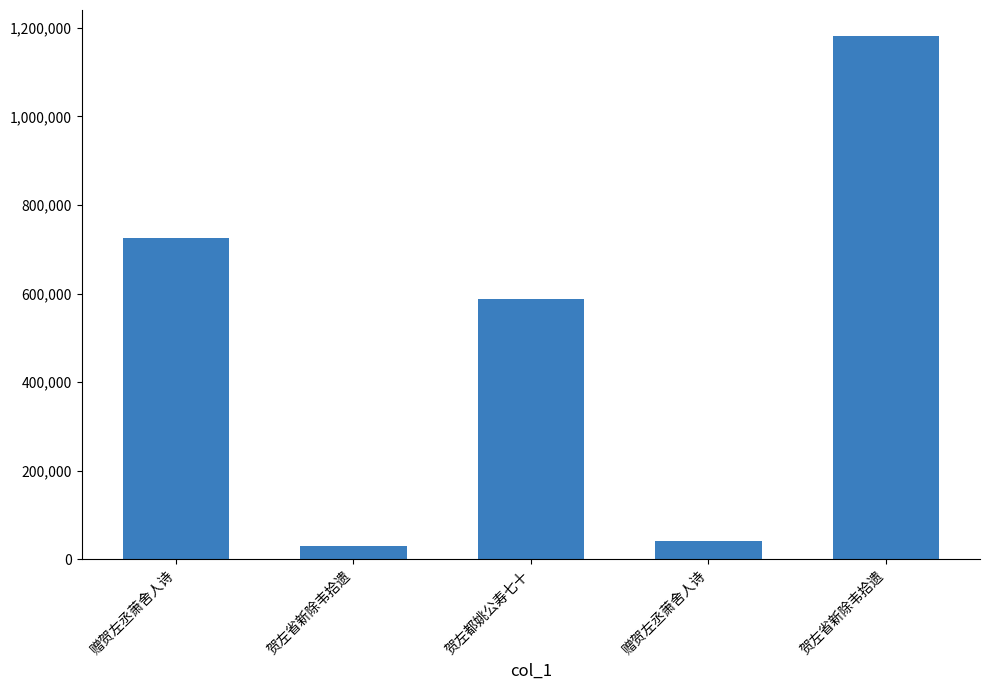

What value does the data have at 贺左省新除韦拾遗, to the nearest 10?

31040